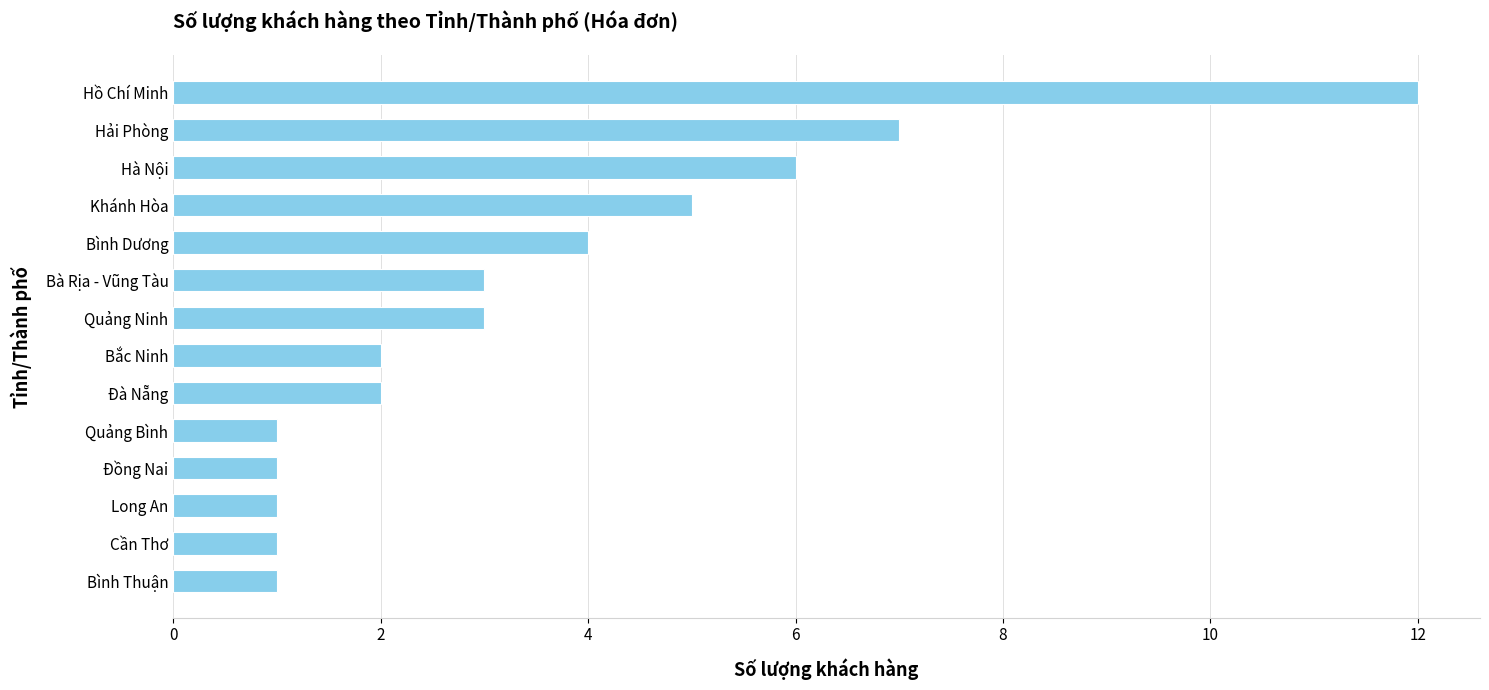

Reading bottom to top, transcribe all the data shown in this chart.

1	1	1	1	1	2	2	3	3	4	5	6	7	12